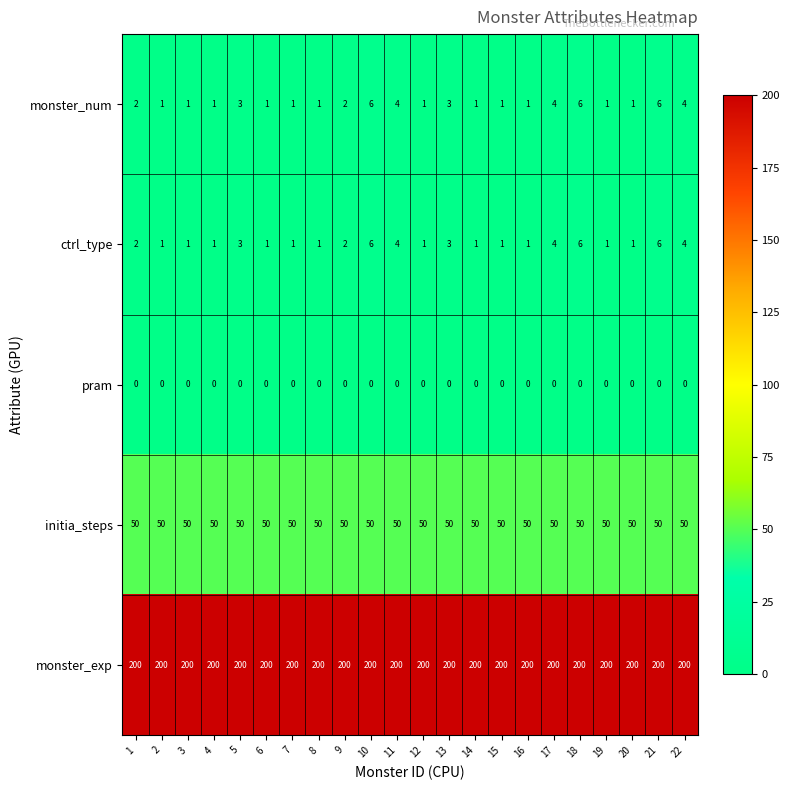

What is the sum of the initia_steps values at 21 and 20?

100